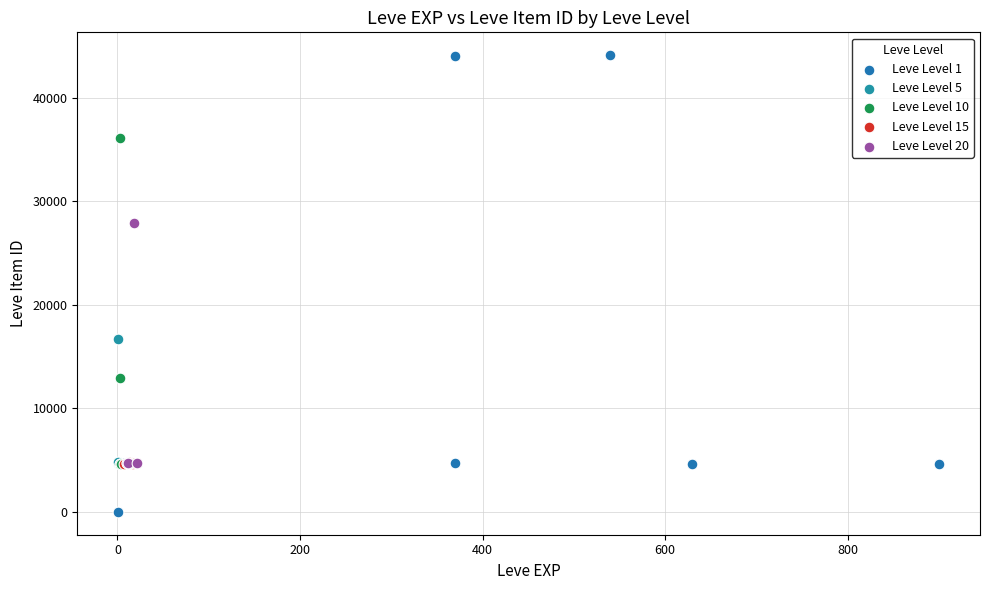

Which series contains the lowest Y value?

Leve Level 1